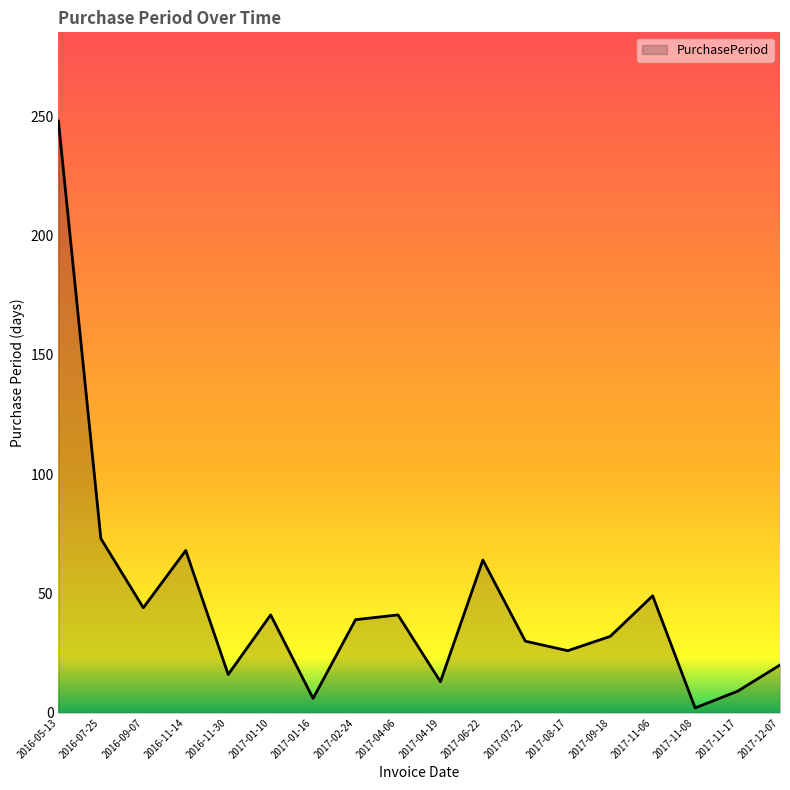

What is the difference between the maximum and minimum values?

246